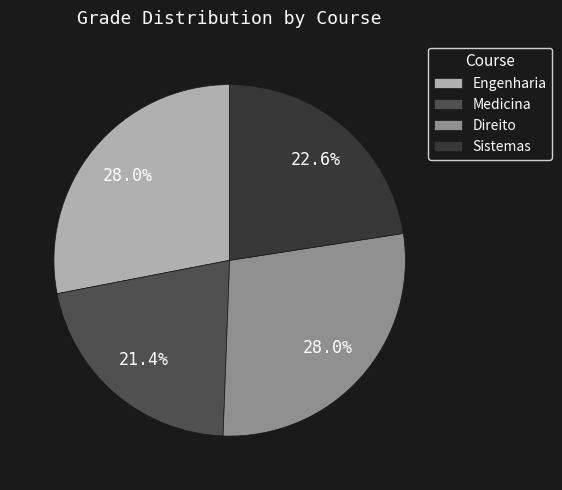

Approximately how many times larger is the value at Direito compared to Engenharia?

1.0